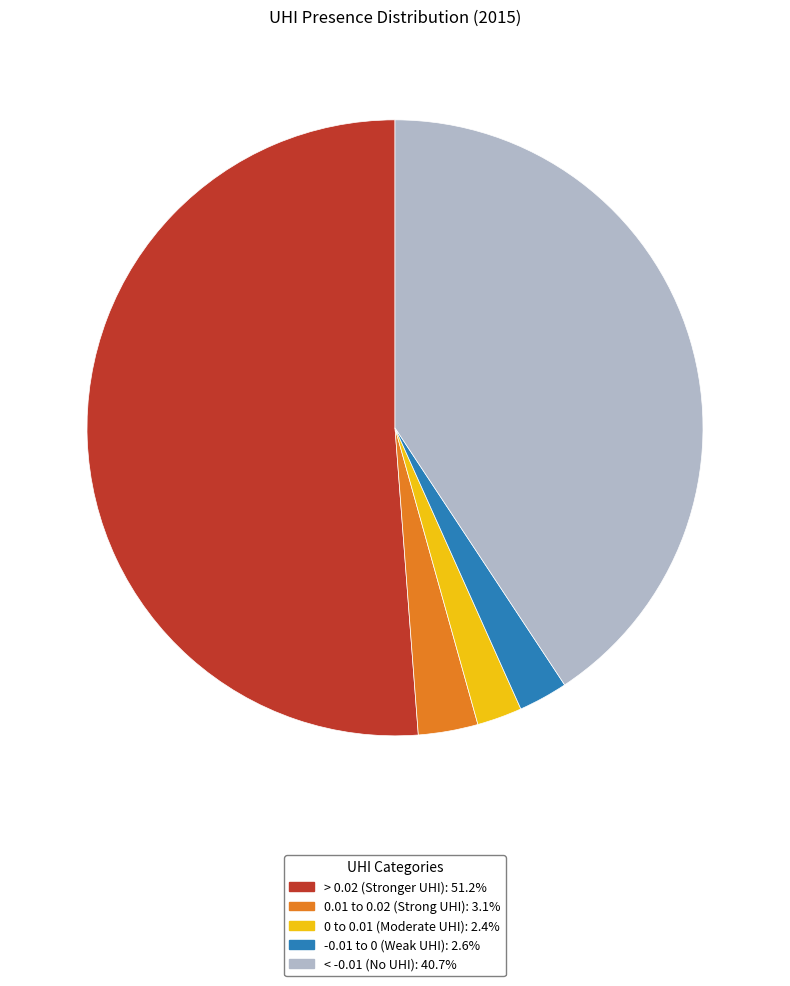

Is it true that 0.01 to 0.02 is 3% of the pie?

True